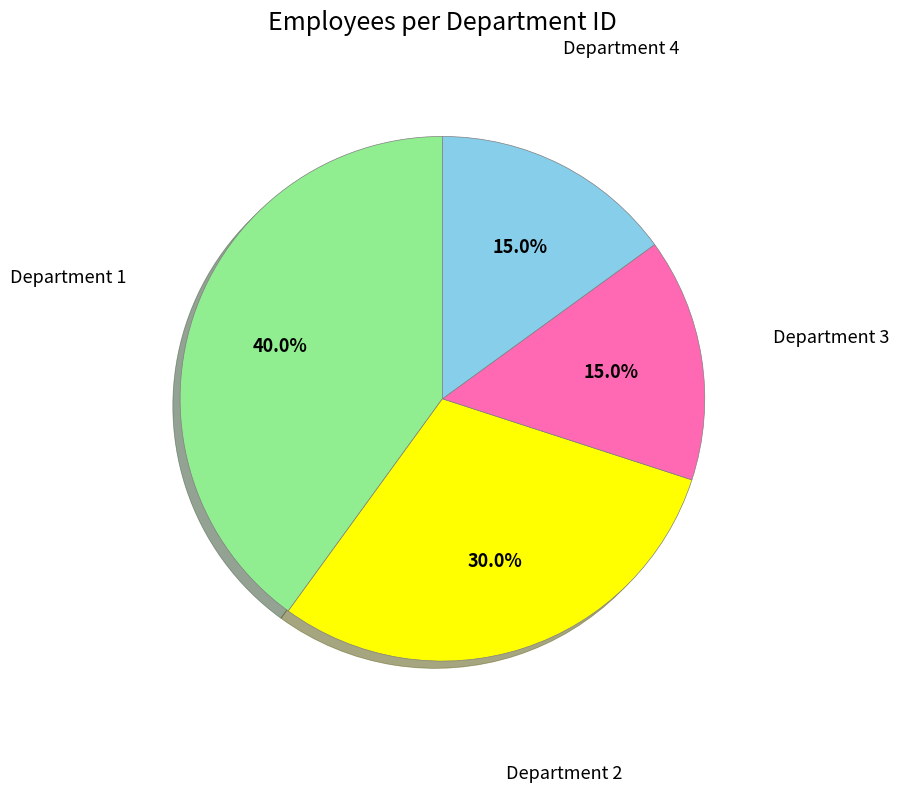

Is there any slice that represents more than half of the pie?

No